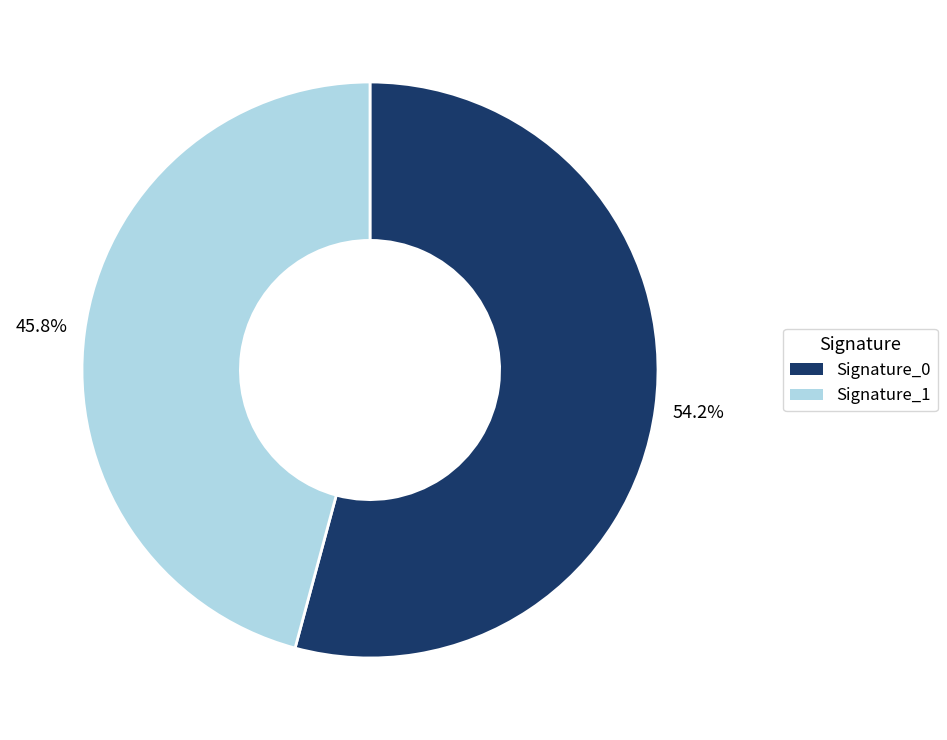

Is Signature_0 the majority of the pie?

Yes